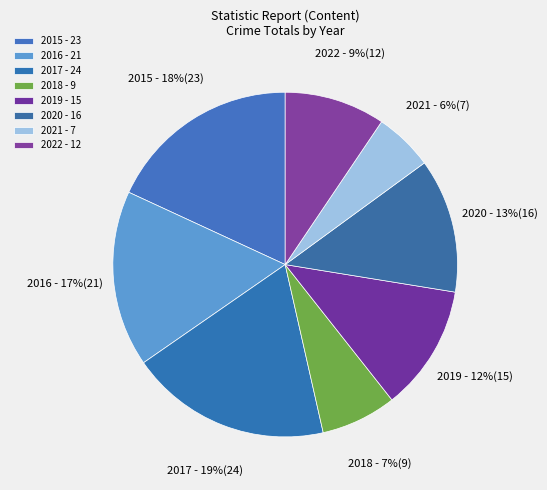

To the nearest percent, what portion does 2022 represent?

9%